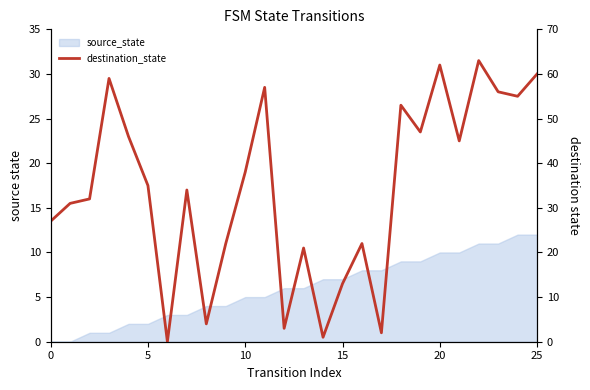

Where is the first local minimum?

6